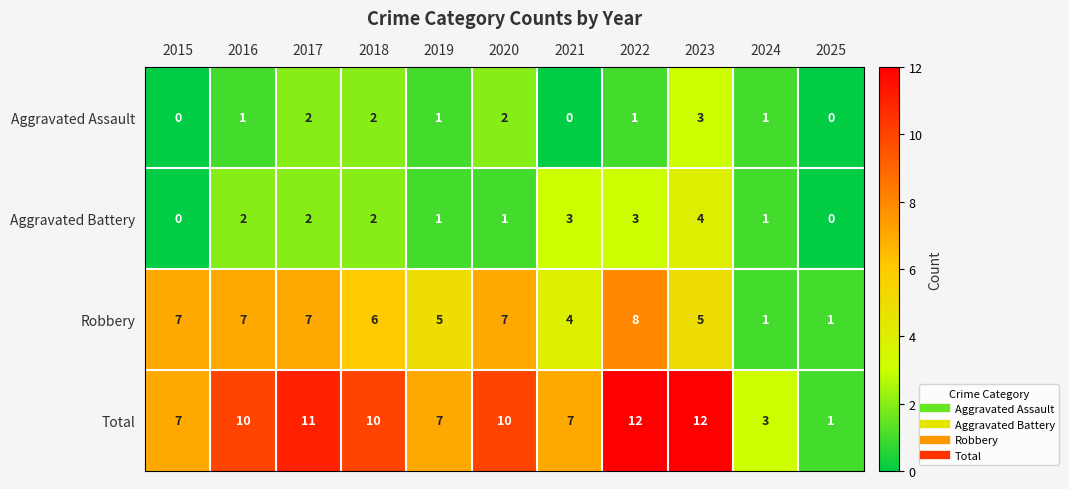

Rank the series by their maximum value, from lowest to highest.

Aggravated Assault, Aggravated Battery, Robbery, Total